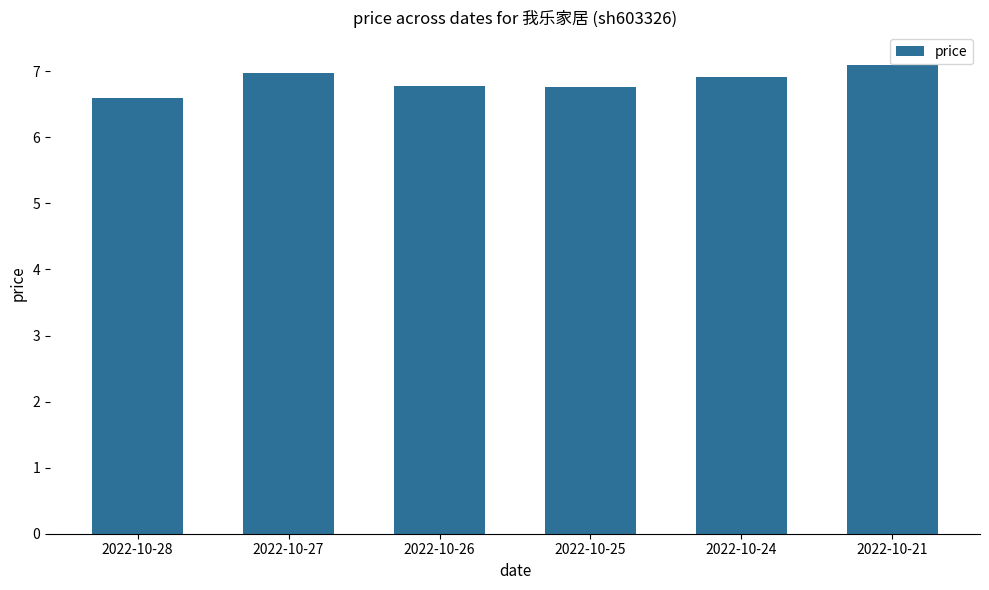

What is the minimum value shown in the chart?

6.6